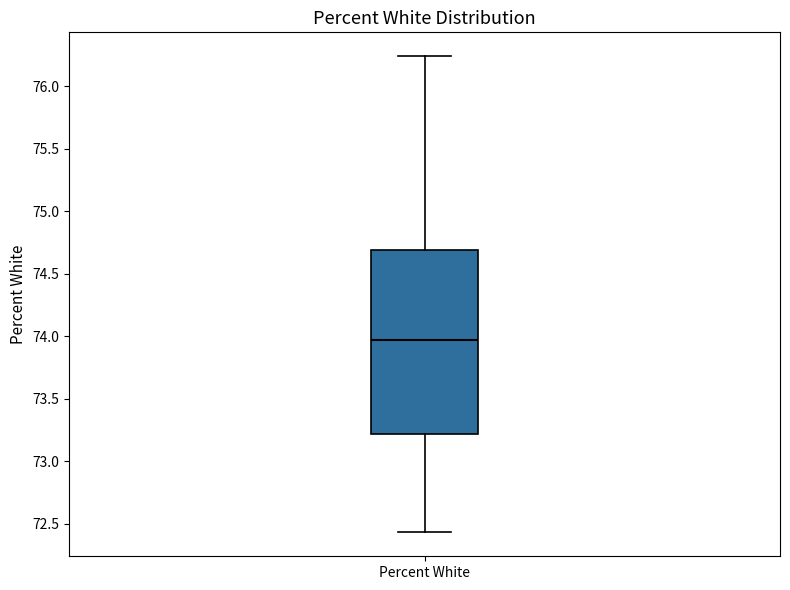

Where does the upper whisker of the box for Percent White end on the y-axis? The values are not printed on the chart, so give them approximately, as read against the axis.

76.25